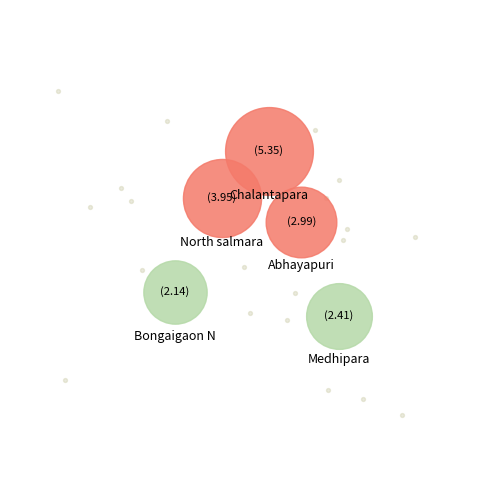

What percentage is the Bongaigaon N slice, to the nearest percent?

13%